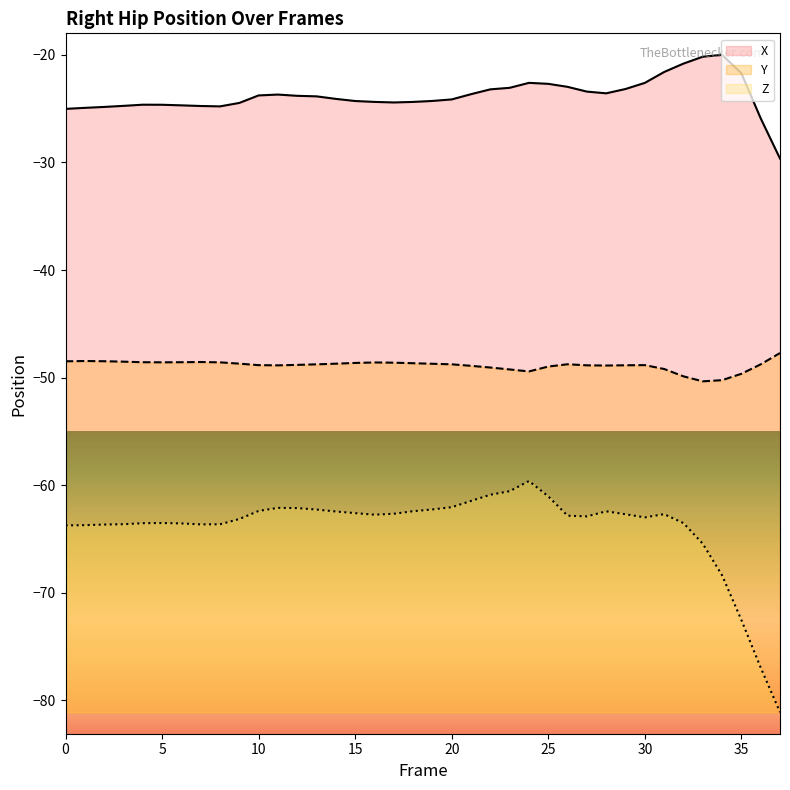

Reading right to left, list all the values displayed in this chart.

X: 37=-29.6	36=-25.9	35=-21.7	34=-20.0	33=-20.2	32=-20.8	31=-21.6	30=-22.6	29=-23.2	28=-23.6	27=-23.4	26=-23.0	25=-22.7	24=-22.6	23=-23.1	22=-23.2	21=-23.7	20=-24.1	19=-24.3	18=-24.4	17=-24.4	16=-24.4	15=-24.3	14=-24.1	13=-23.9	12=-23.8	11=-23.7	10=-23.8	9=-24.5	8=-24.8	7=-24.8	6=-24.7	5=-24.6	4=-24.6	3=-24.7	2=-24.8	1=-24.9	0=-25.0
Y: 37=-47.7	36=-48.8	35=-49.6	34=-50.2	33=-50.3	32=-49.9	31=-49.2	30=-48.8	29=-48.9	28=-48.9	27=-48.9	26=-48.8	25=-49.0	24=-49.4	23=-49.2	22=-49.1	21=-48.9	20=-48.8	19=-48.7	18=-48.7	17=-48.6	16=-48.6	15=-48.6	14=-48.7	13=-48.8	12=-48.8	11=-48.9	10=-48.8	9=-48.7	8=-48.6	7=-48.5	6=-48.6	5=-48.6	4=-48.6	3=-48.5	2=-48.5	1=-48.5	0=-48.5
Z: 37=-81.1	36=-76.9	35=-72.5	34=-68.4	33=-65.4	32=-63.5	31=-62.7	30=-63.0	29=-62.7	28=-62.4	27=-62.9	26=-62.8	25=-61.0	24=-59.6	23=-60.6	22=-60.9	21=-61.5	20=-62.0	19=-62.2	18=-62.4	17=-62.7	16=-62.7	15=-62.6	14=-62.4	13=-62.3	12=-62.1	11=-62.1	10=-62.4	9=-63.1	8=-63.6	7=-63.6	6=-63.5	5=-63.5	4=-63.5	3=-63.6	2=-63.7	1=-63.7	0=-63.7